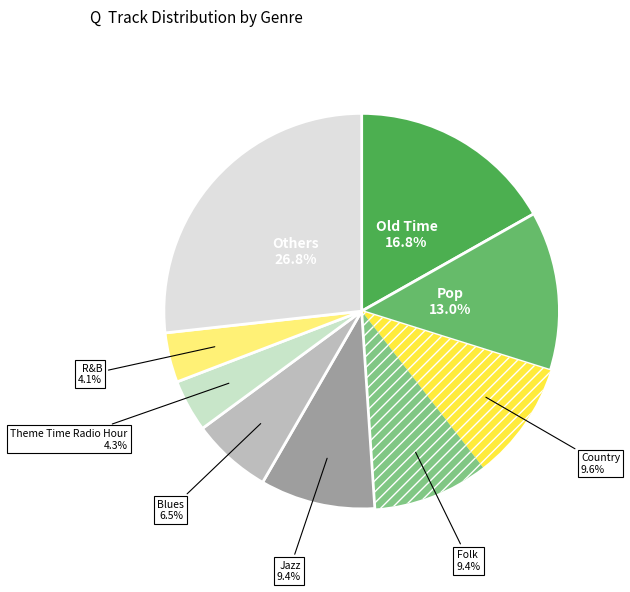

Does any single category account for the majority?

No